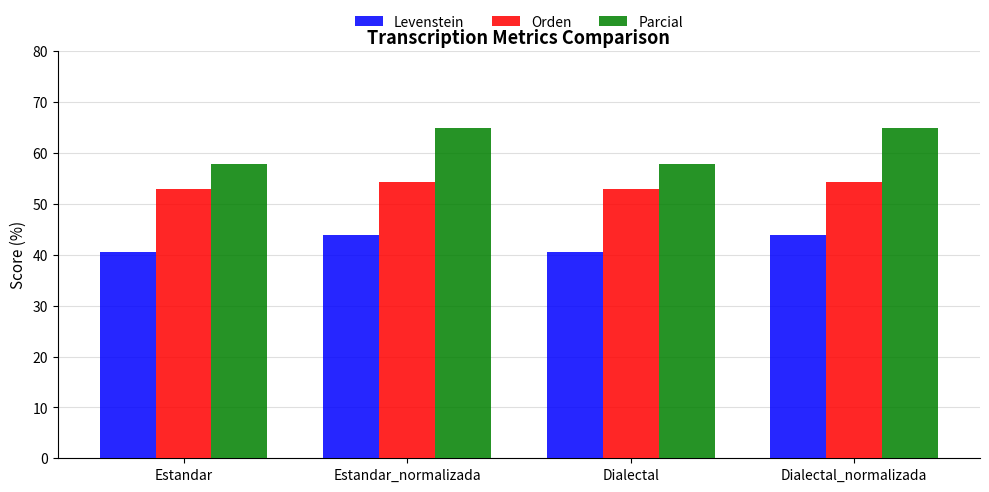

True or false: Orden has a value of 34.0 at Estandar_normalizada.

False